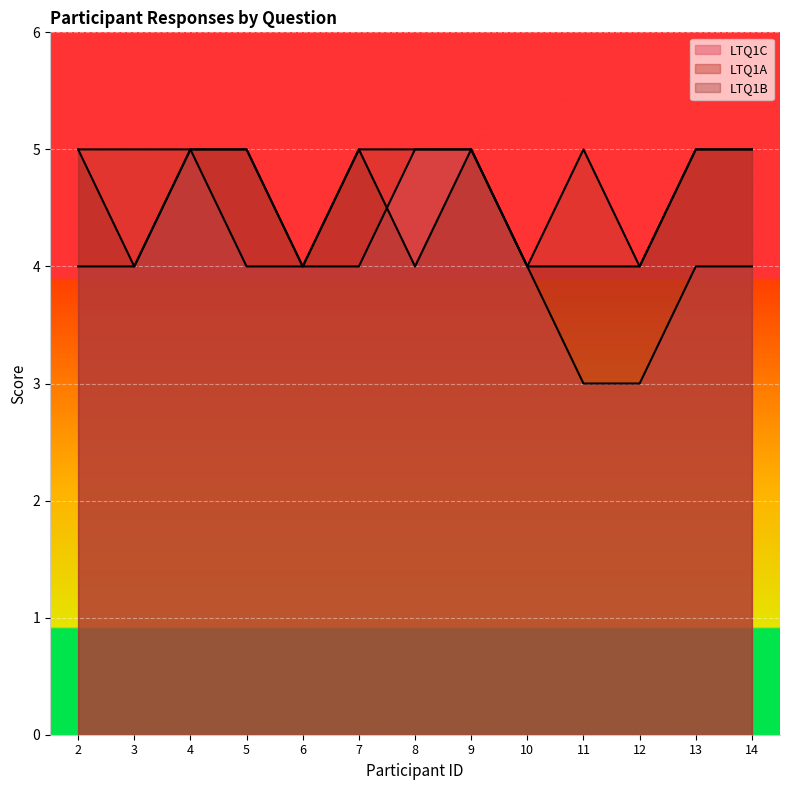

What is the difference between the LTQ1C values at 8 and 3?

1